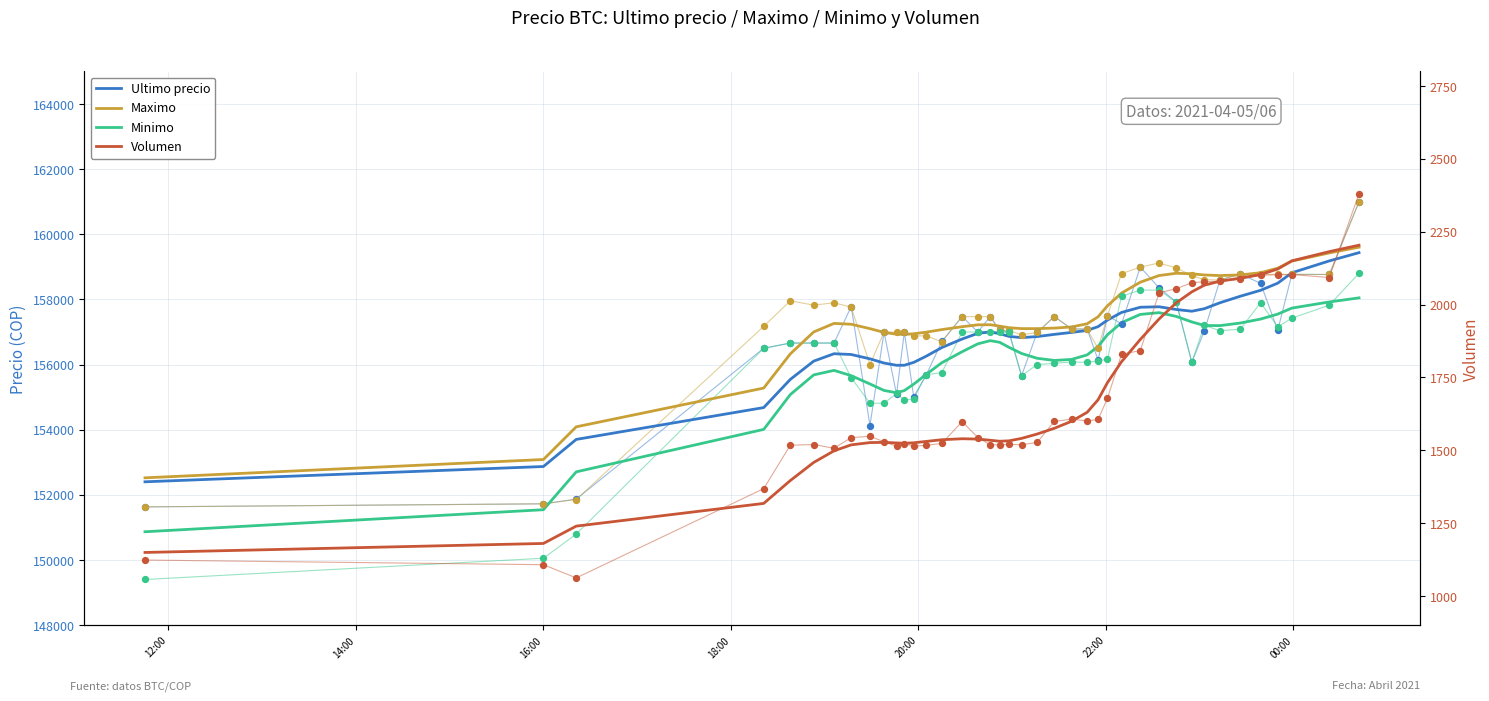

Which series has the widest spread of Y values?

Minimo